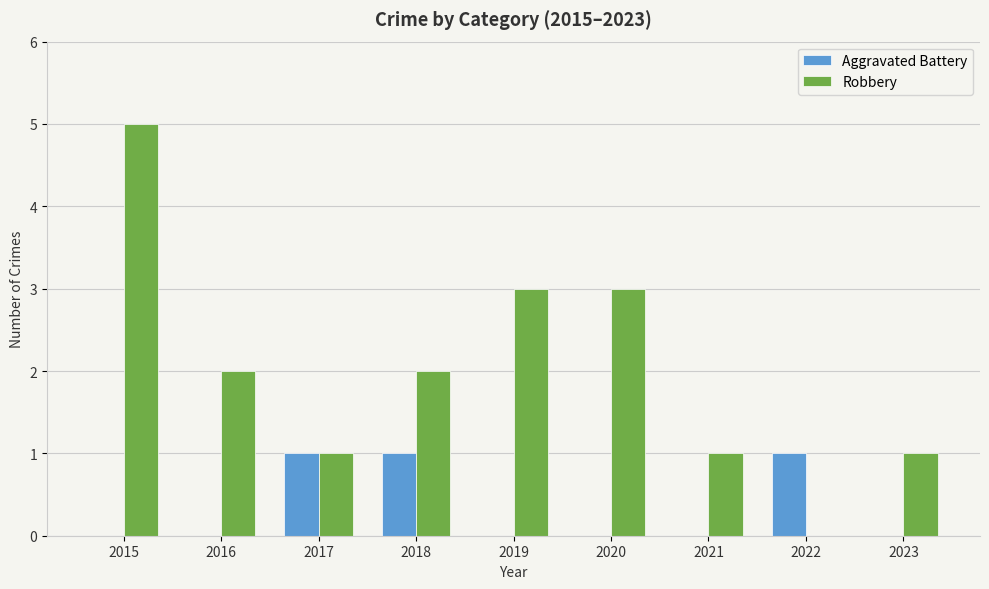

Between 2019 and 2021, which series saw the biggest shift?

Robbery